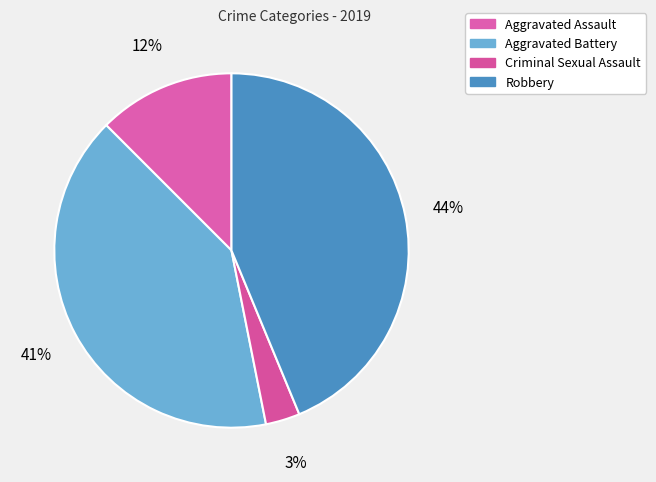

The Aggravated Assault slice represents 12% of the pie. True or false?

True